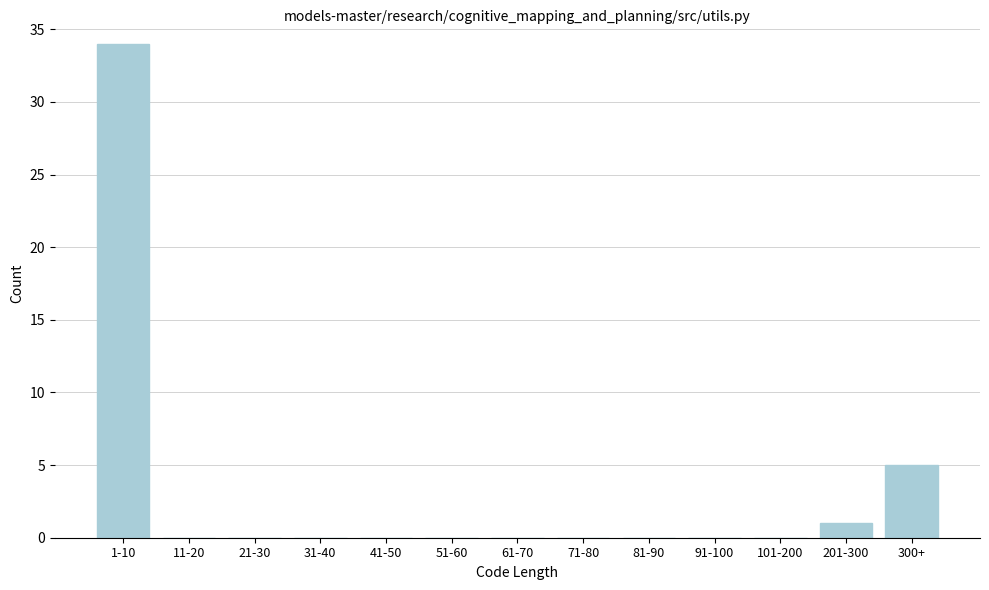

Reading left to right, transcribe all the data shown in this chart.

1-10=34	11-20=0	21-30=0	31-40=0	41-50=0	51-60=0	61-70=0	71-80=0	81-90=0	91-100=0	101-200=0	201-300=1	300+=5